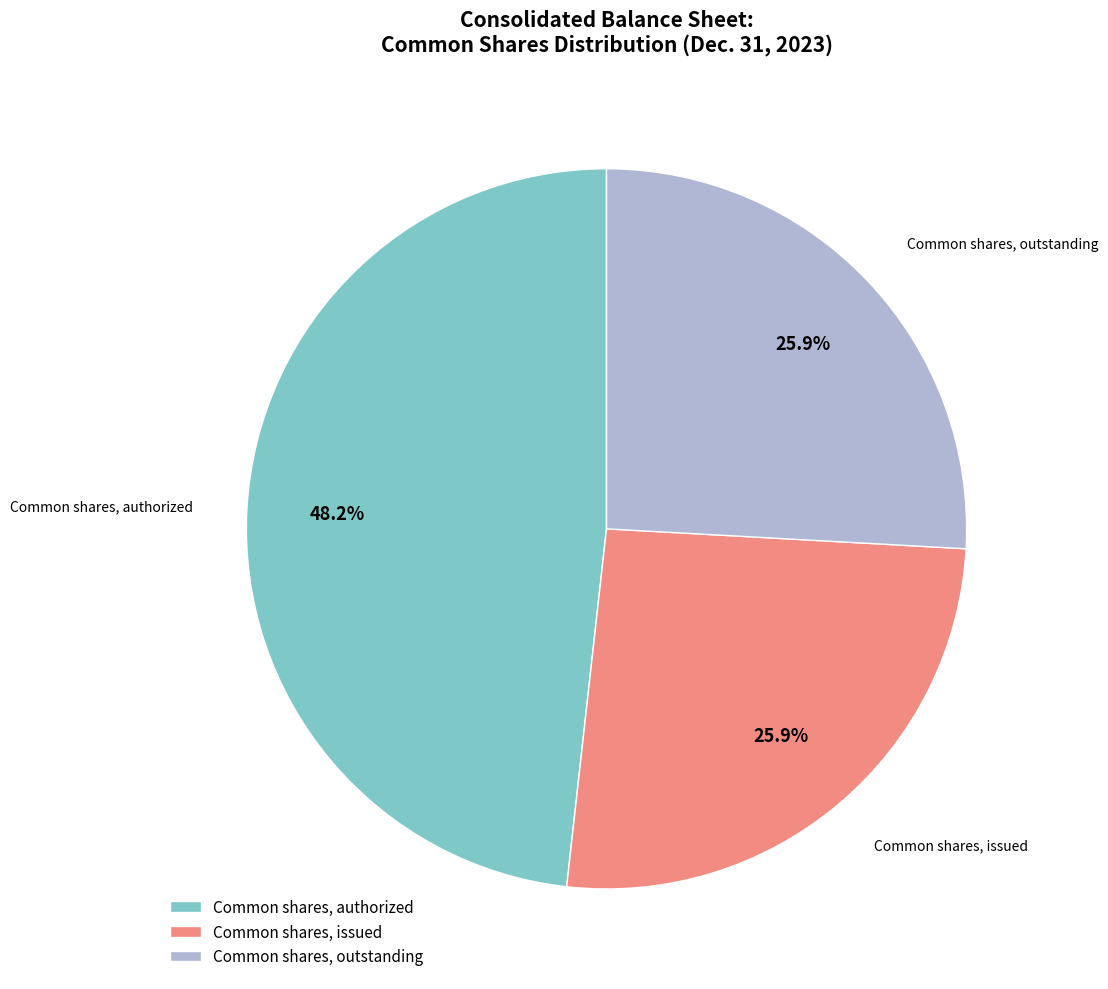

Which has a higher value, Common shares, authorized or Common shares, issued?

Common shares, authorized